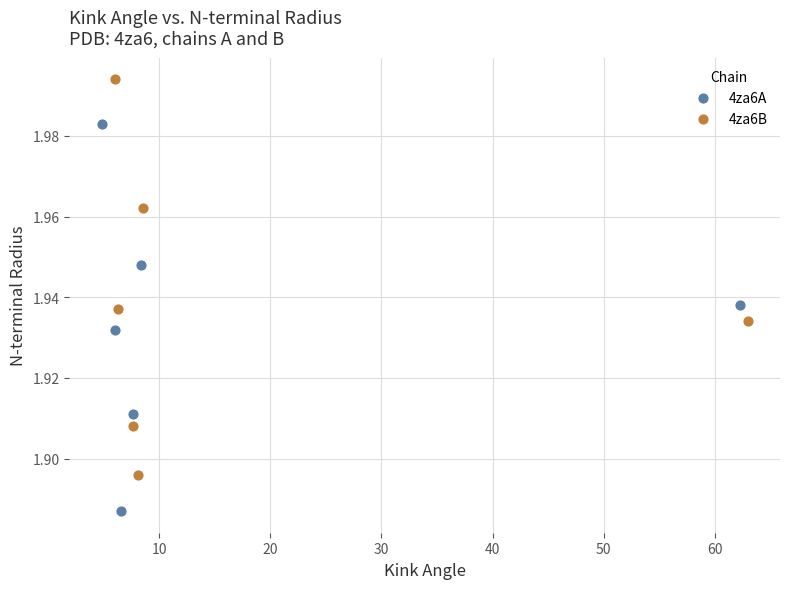

Which series has the largest Y range (max minus min)?

4za6B